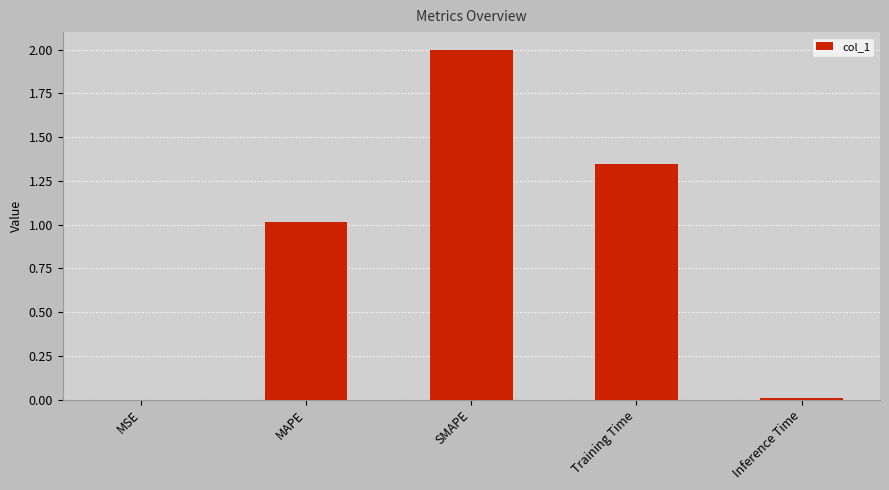

Which label corresponds to the largest value in the chart?

SMAPE